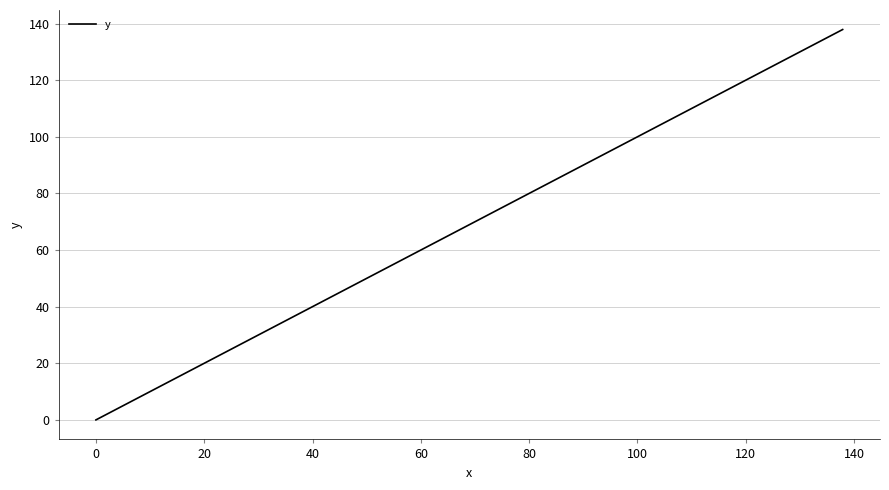

Count the number of values greater than 88.

20